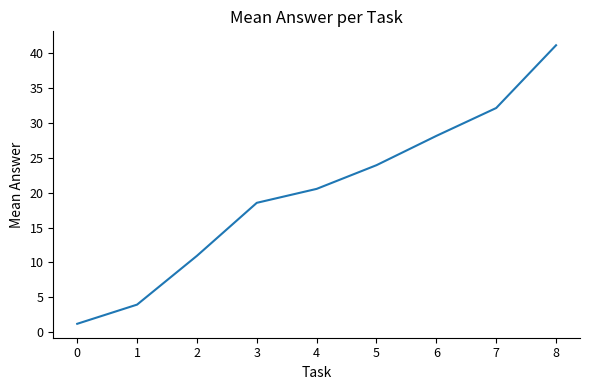

What is the smallest value displayed?

1.2